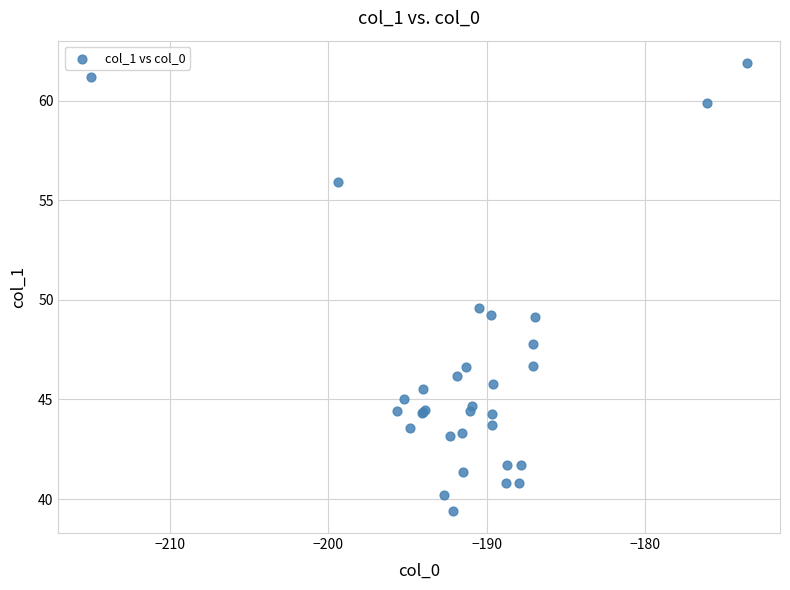

What Y value in the scatter plot is closest to 50?

49.6